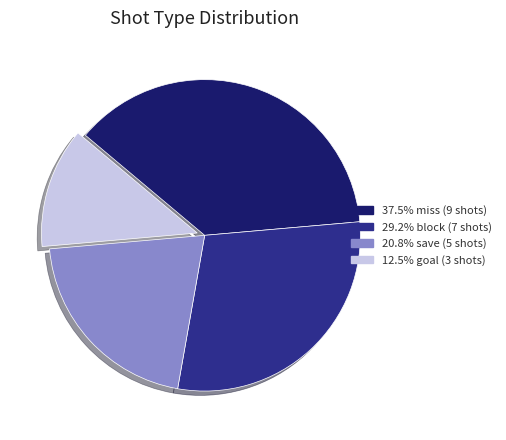

Does any single category account for the majority?

No